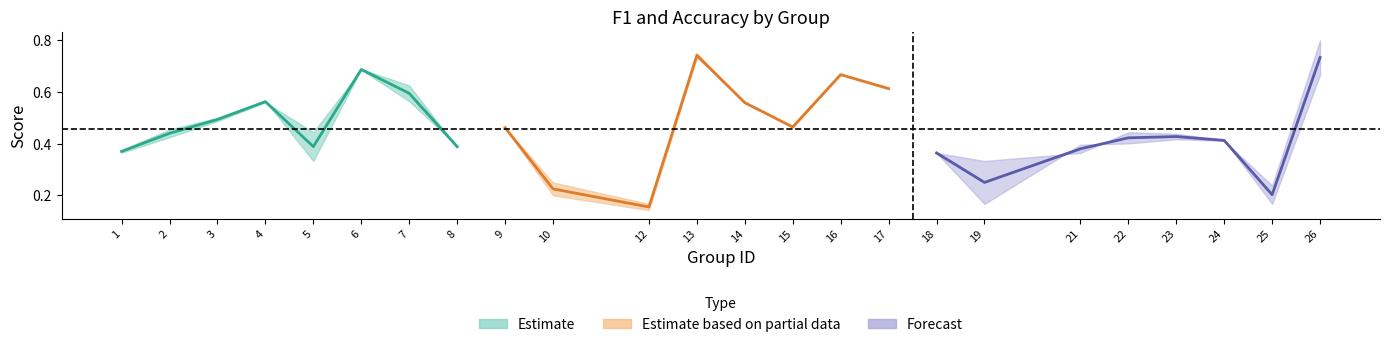

The value of accuracy at 3 is 0.5. True or false?

True